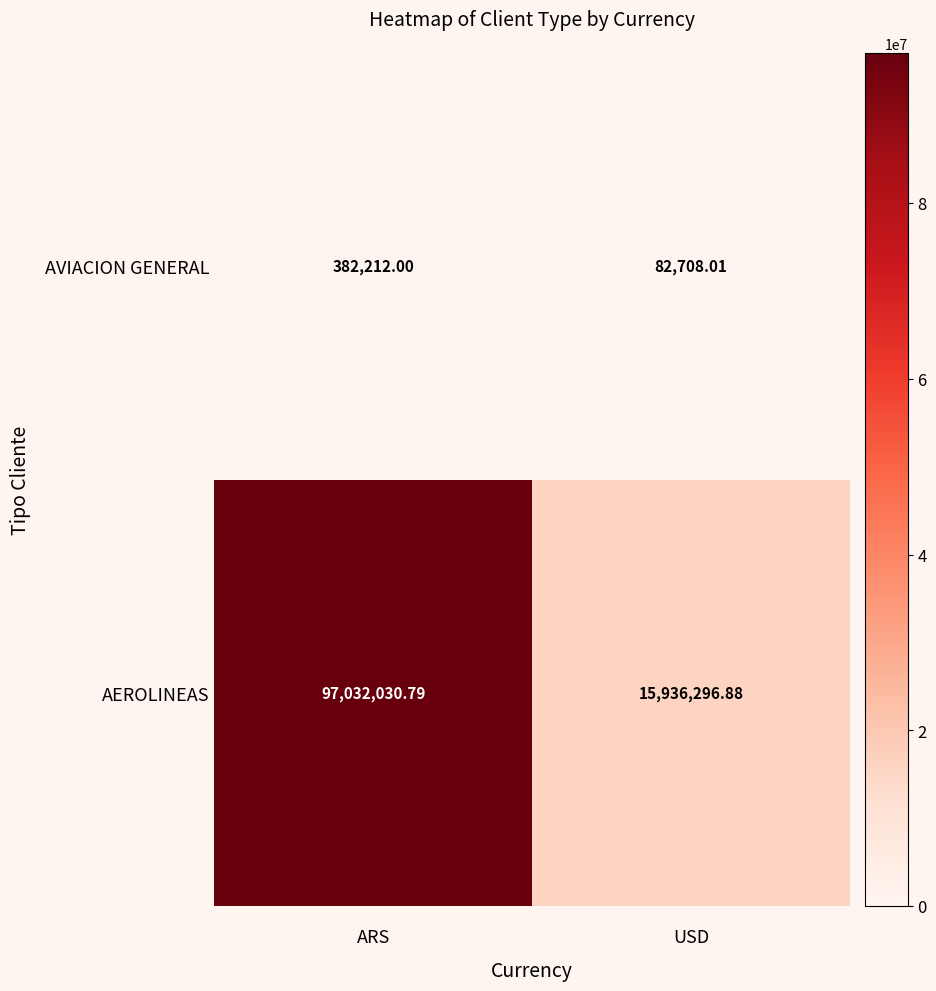

Which category has the highest value across all series?

ARS